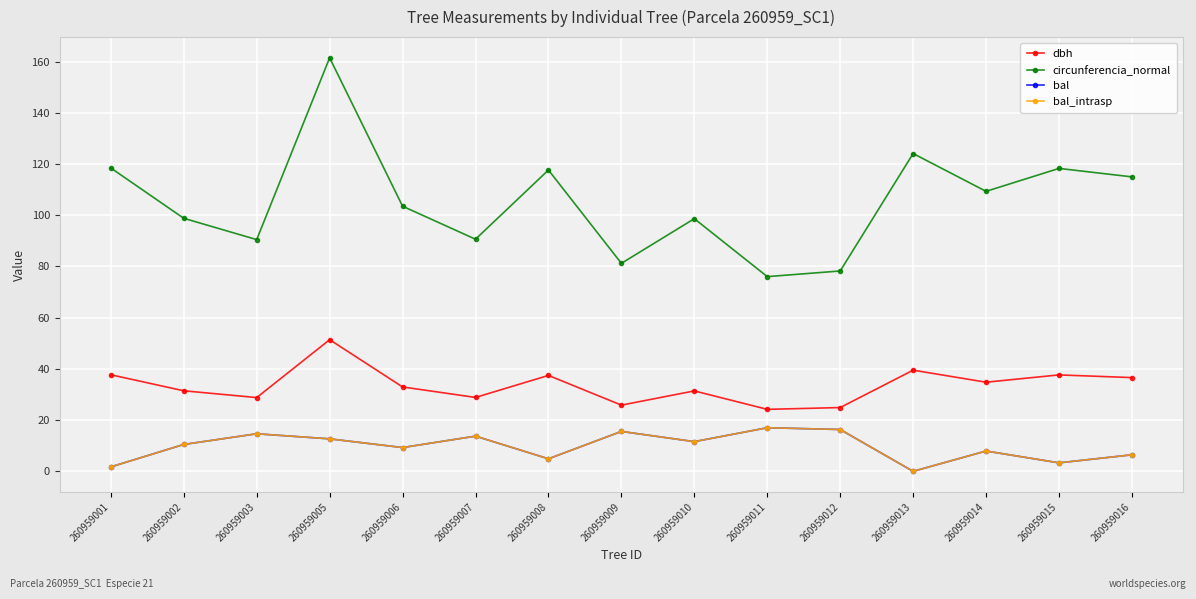

At which category is the sum across all series the highest?

260959005